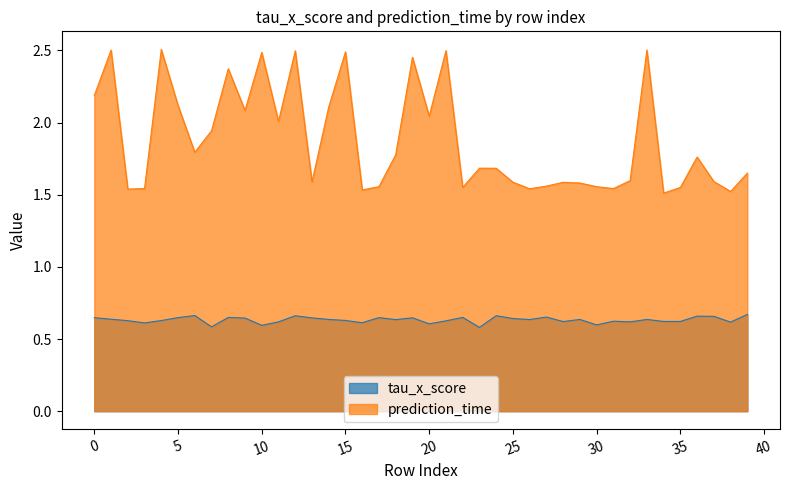

At which category is the sum across all series the highest?

12